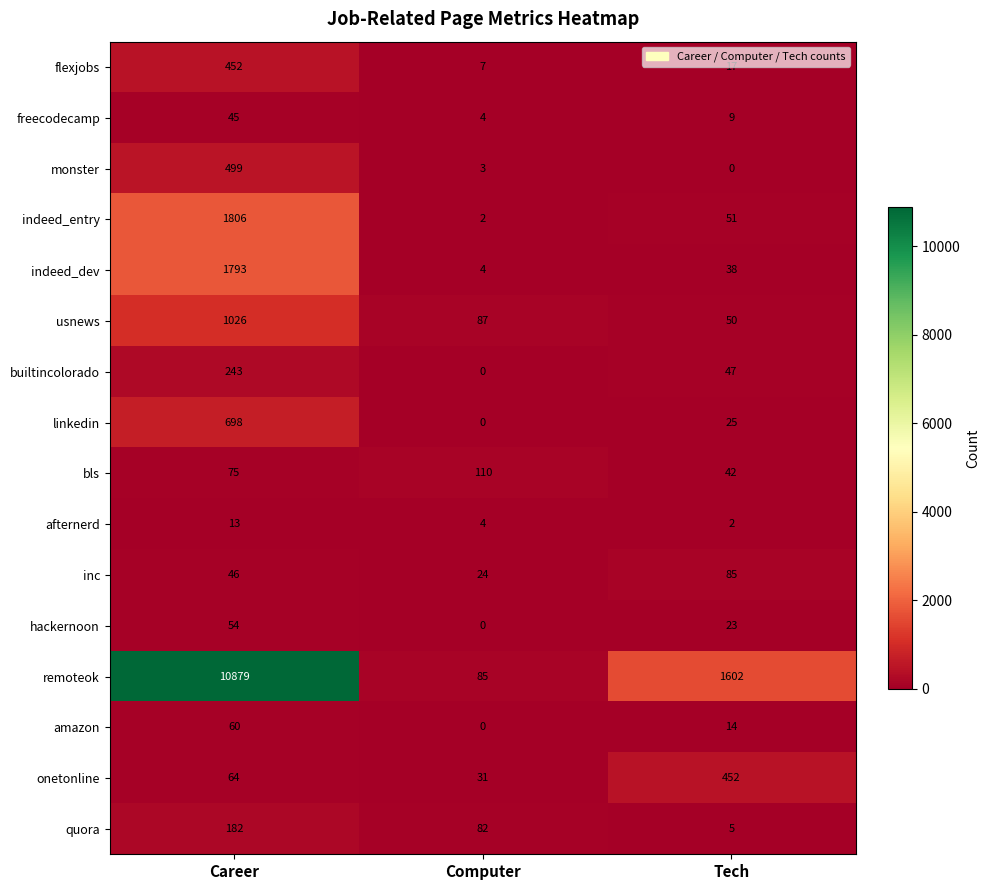

Is it true that inc equals 24 at Computer?

True